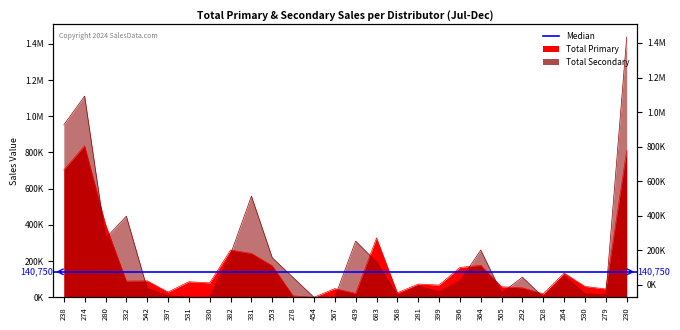

Reading left to right, what are all the values shown in this chart?

Total Primary: 703909.9	836785.2	403650.7	89640.9	90871.8	28824.1	85985.2	79538.5	260994.0	242299.0	174100.0	7904.4	0.0	47842.1	21745.2	327983.9	24710.1	73189.5	67409.6	164569.4	176850.5	58249.8	52314.3	19025.7	133497.0	59855.3	45963.4	811261.5
Total Secondary: 952615.0	1111212.7	325558.2	448189.6	48353.0	7261.4	0.0	0.0	238660.7	558699.5	218397.6	109288.5	0.0	0.0	310216.5	195085.4	8552.2	61913.2	29177.2	89403.8	261028.0	24066.5	110948.4	0.0	118198.4	18102.2	14717.2	1436539.5